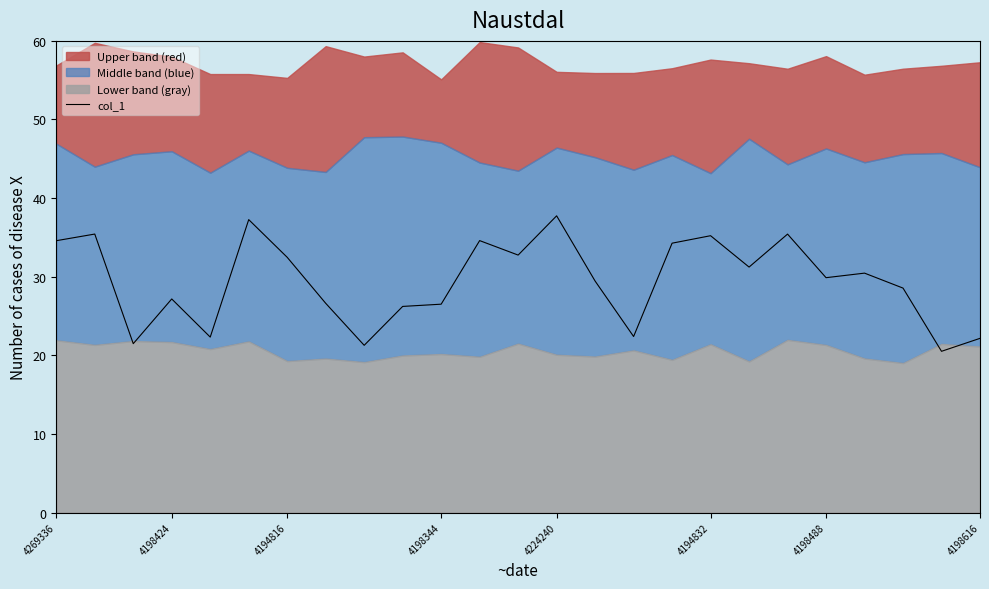

Is it true that the value at 4224240 is 37.7?

True